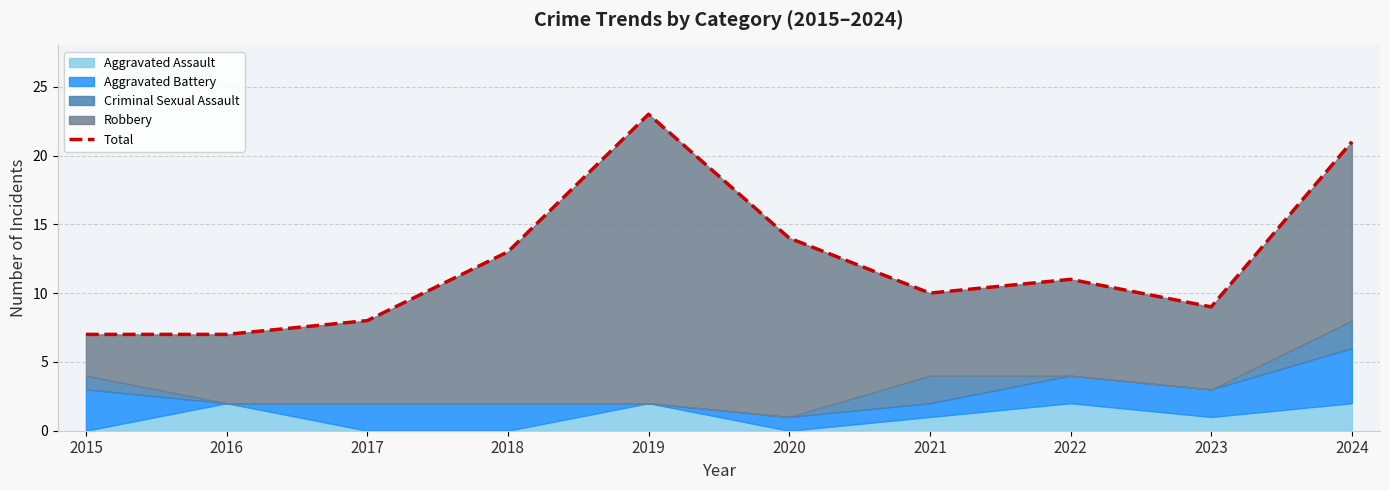

At which category does the data reach its first local valley?

2021